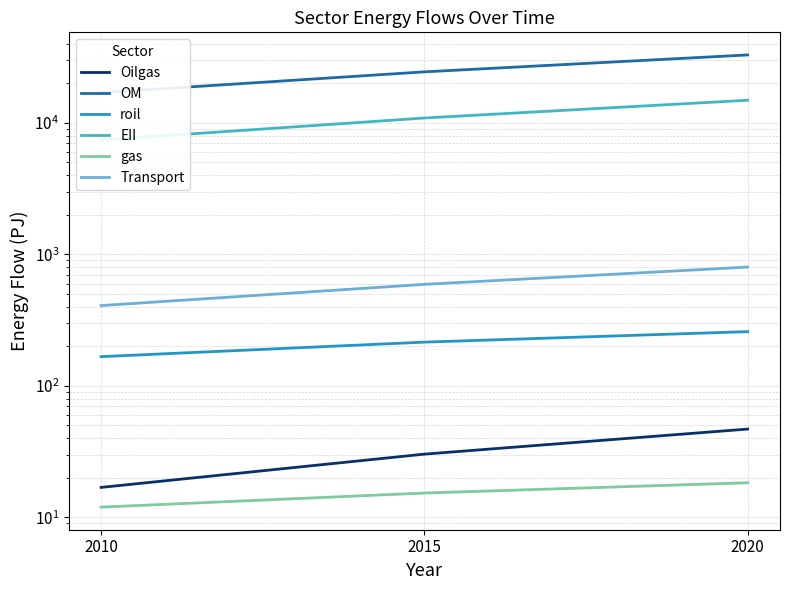

Which has a higher value, 2015 or 2020?

2020